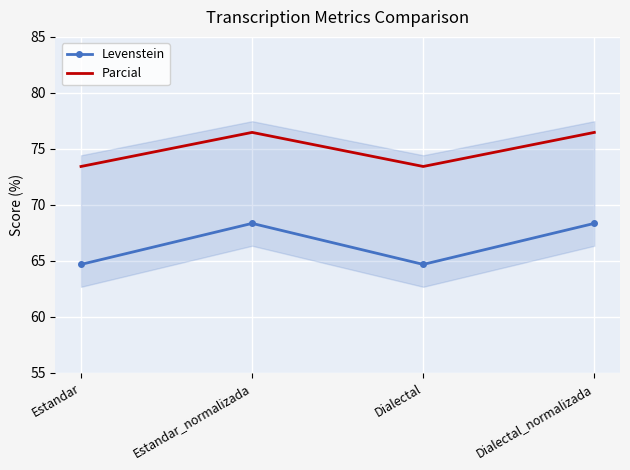

What is the highest value of the Levenstein series?

68.3